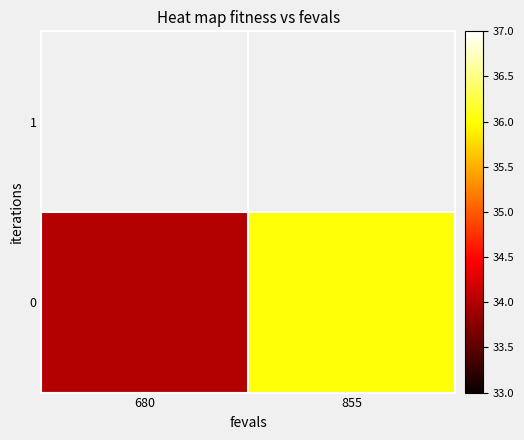

Where is the data nearest to the value 35?

680